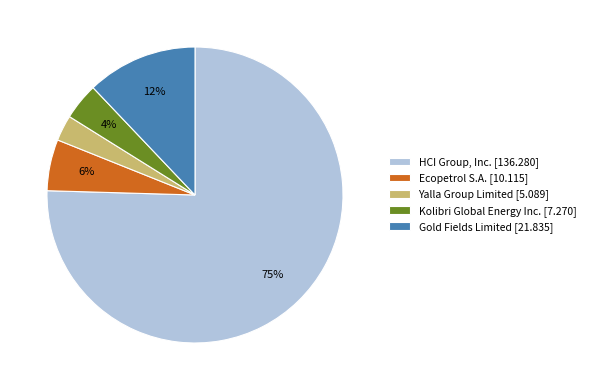

Which has a higher value, Ecopetrol S.A. [10.115] or HCI Group, Inc. [136.280]?

HCI Group, Inc. [136.280]